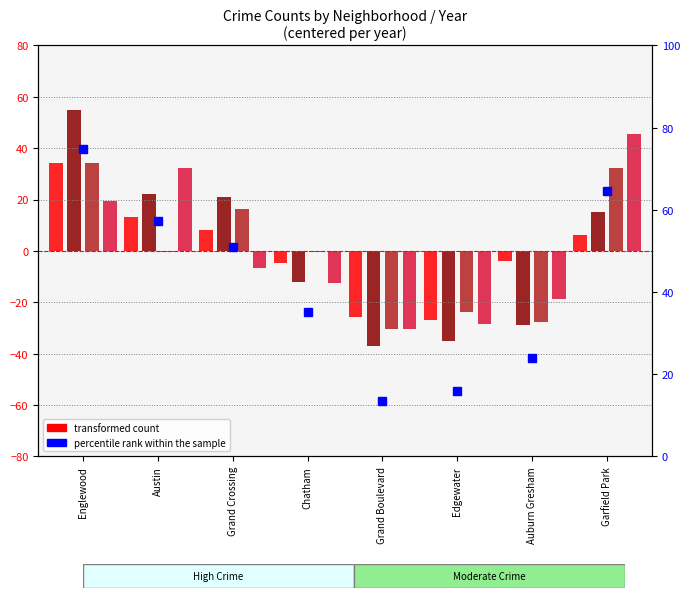

Reading right to left, list all the values displayed in this chart.

Garfield Park=64.7	Auburn Gresham=23.9	Edgewater=15.8	Grand Boulevard=13.5	Chatham=35.1	Grand Crossing=50.9	Austin=57.3	Englewood=74.8